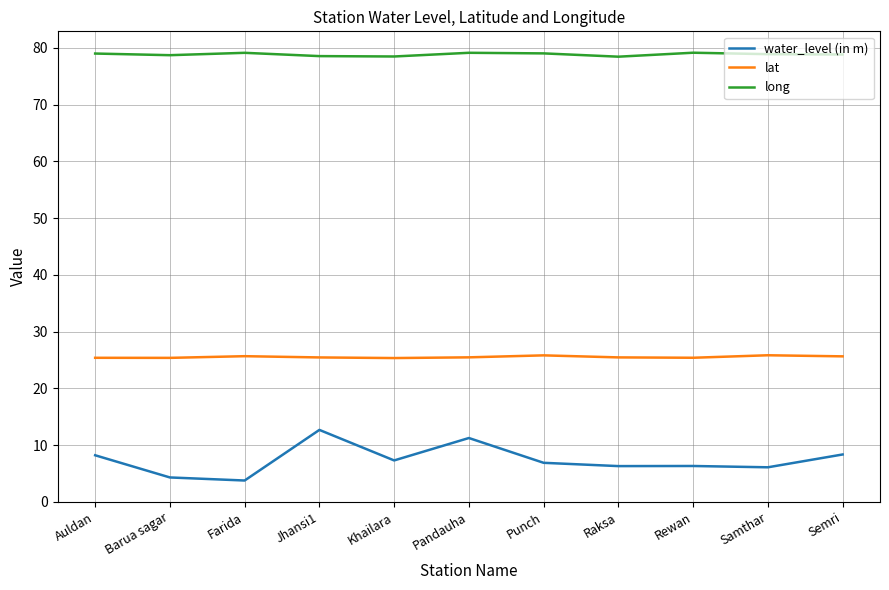

At how many categories does at least one series exceed 74?

11